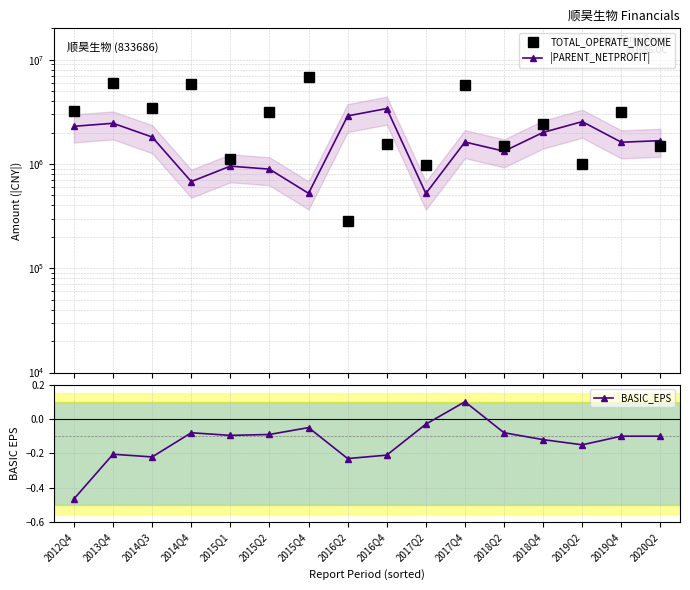

Reading left to right, extract all data points from this chart.

TOTAL_OPERATE_INCOME: 2012Q4=3206430.3	2013Q4=6042365.1	2014Q3=3454216.8	2014Q4=5833365.2	2015Q1=1125934.1	2015Q2=3155579.4	2015Q4=6901675.8	2016Q2=284759.5	2016Q4=1563608.2	2017Q2=978947.9	2017Q4=5676682.4	2018Q2=1482909.8	2018Q4=2436016.9	2019Q2=993426.3	2019Q4=3160892.1	2020Q2=1482566.4
|PARENT_NETPROFIT|: 2012Q4=2298165.9	2013Q4=2457180.6	2014Q3=1813115.8	2014Q4=678489.9	2015Q1=953372.9	2015Q2=892277.7	2015Q4=523305.6	2016Q2=2892700.0	2016Q4=3400704.5	2017Q2=521408.5	2017Q4=1624602.7	2018Q2=1325914.5	2018Q4=2008715.1	2019Q2=2548452.8	2019Q4=1616685.1	2020Q2=1674086.7
BASIC_EPS: 2012Q4=-0.5	2013Q4=-0.2	2014Q3=-0.2	2014Q4=-0.1	2015Q1=-0.1	2015Q2=-0.1	2015Q4=-0.1	2016Q2=-0.2	2016Q4=-0.2	2017Q2=-0.0	2017Q4=0.1	2018Q2=-0.1	2018Q4=-0.1	2019Q2=-0.1	2019Q4=-0.1	2020Q2=-0.1